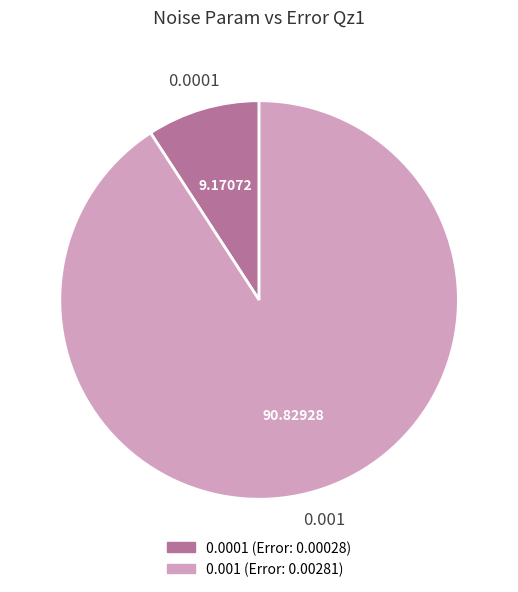

True or false: 0.001 accounts for 99% of the total.

False